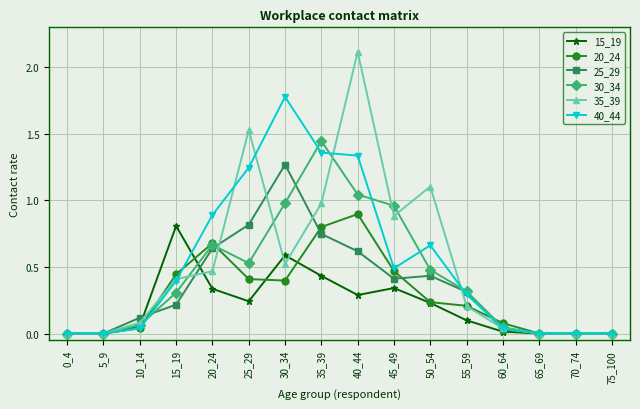

The 40_44 series shows 2.4 at 40_44. True or false?

False